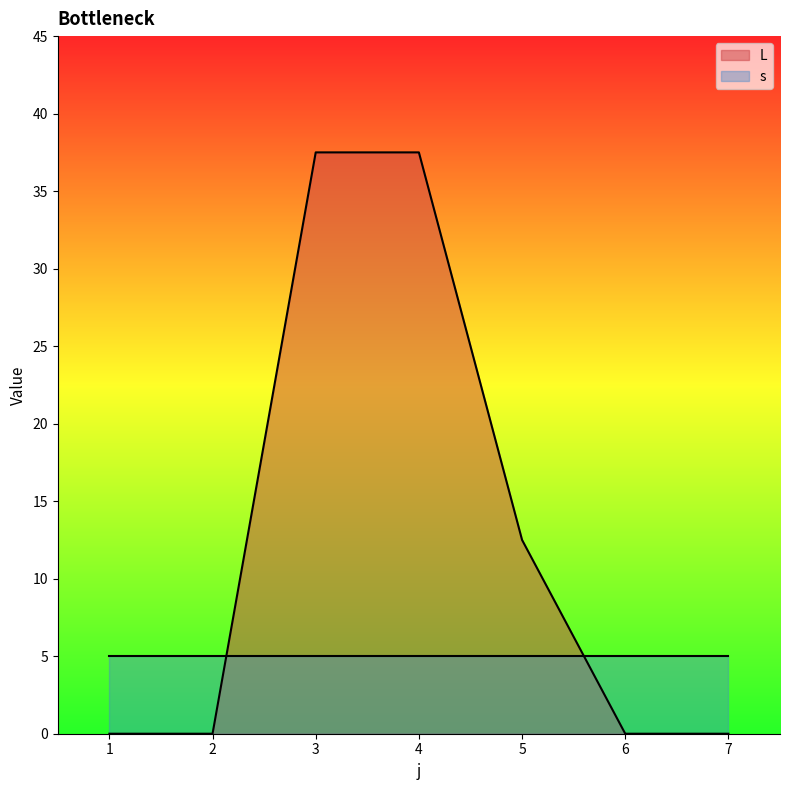

Reading left to right, what are all the values shown in this chart?

0.0	0.0	37.5	37.5	12.5	0.0	0.0